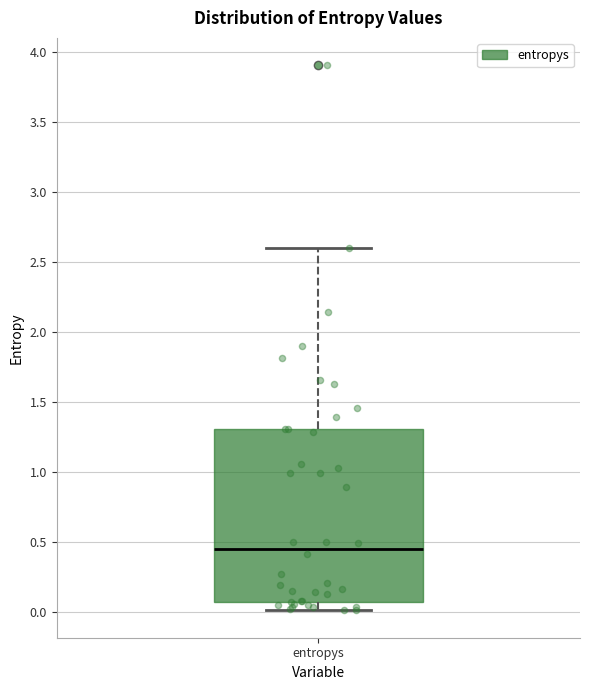

Read this box plot against the y-axis: the position of the median line, the range covered by the box, and the ends of both whiskers. The values are not printed on the chart, so give them approximately, as read against the axis.

median 0.45, box 0.05 to 1.30, whiskers 0.00 to 2.60